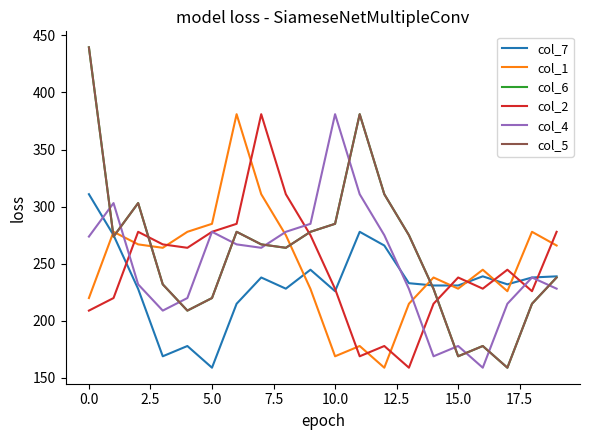

Does the chart have visible grid lines?

No